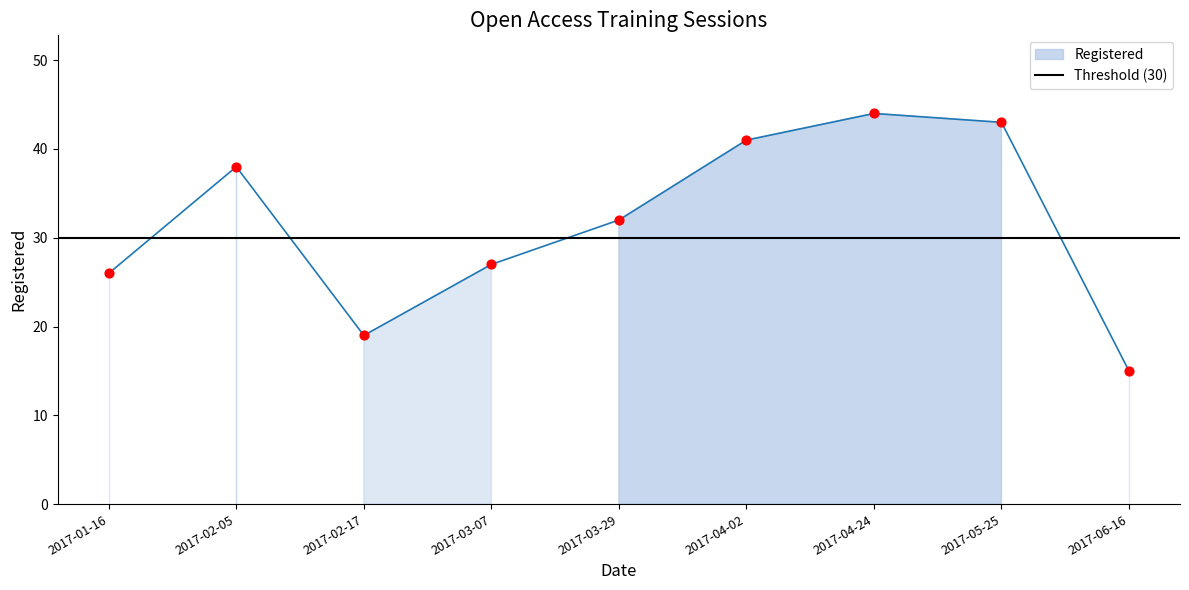

What is the change in value from 2017-03-07 to 2017-04-02?

+14